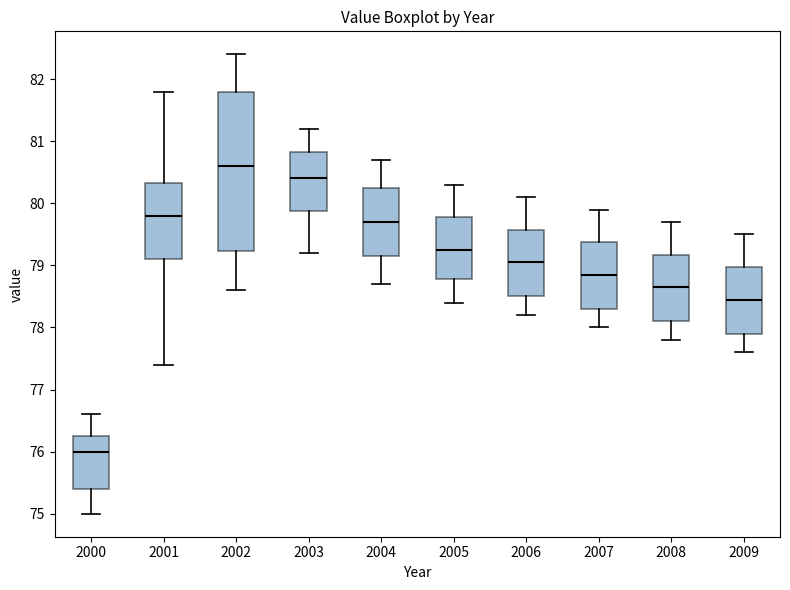

Reading left to right, read every box against the y-axis: the position of its median line, the range the box covers, and the ends of its whiskers. The values are not printed on the chart, so give them approximately, as read against the axis.

2000: median 76.0, box 75.4 to 76.3, whiskers 75.0 to 76.6
2001: median 79.8, box 79.1 to 80.3, whiskers 77.4 to 81.8
2002: median 80.6, box 79.2 to 81.8, whiskers 78.6 to 82.4
2003: median 80.4, box 79.9 to 80.8, whiskers 79.2 to 81.2
2004: median 79.7, box 79.2 to 80.3, whiskers 78.7 to 80.7
2005: median 79.3, box 78.8 to 79.8, whiskers 78.4 to 80.3
2006: median 79.1, box 78.5 to 79.6, whiskers 78.2 to 80.1
2007: median 78.9, box 78.3 to 79.4, whiskers 78.0 to 79.9
2008: median 78.7, box 78.1 to 79.2, whiskers 77.8 to 79.7
2009: median 78.5, box 77.9 to 79.0, whiskers 77.6 to 79.5